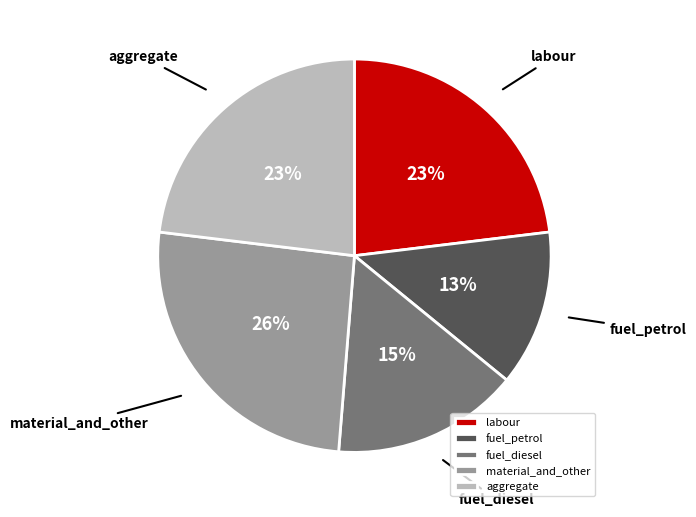

What is the smallest slice in the pie chart?

fuel_petrol